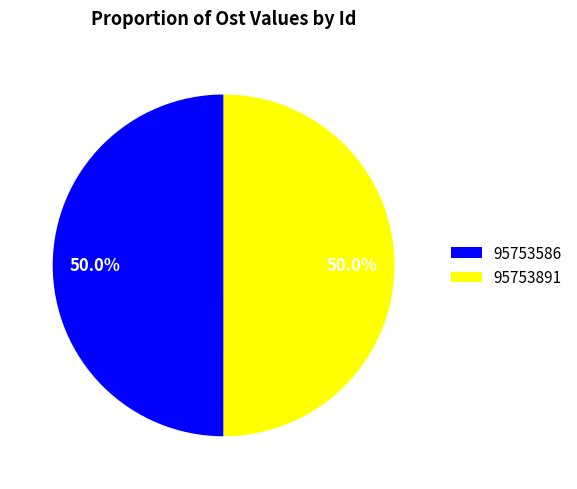

What percentage do 95753586 and 95753891 together represent?

100.0%